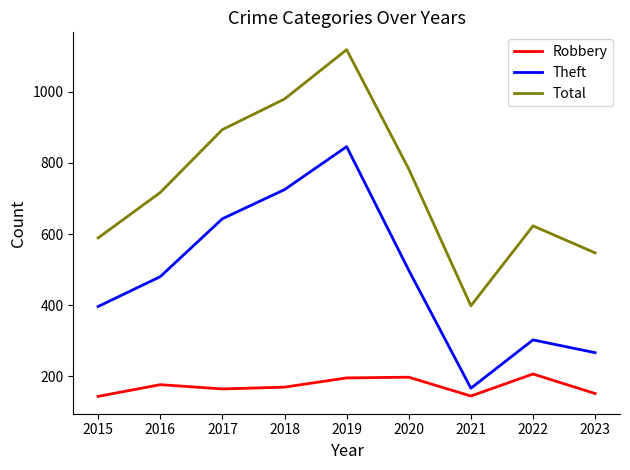

What is the spread (max minus min) of values at 2017?

730